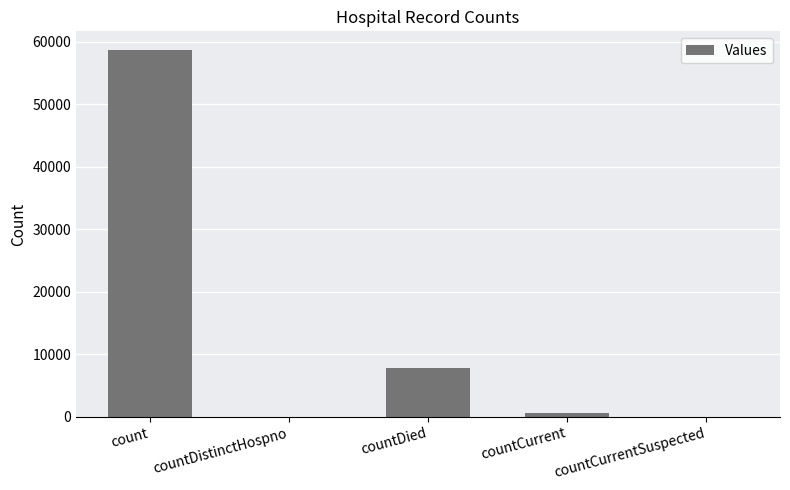

What is the sum of all values?

67045